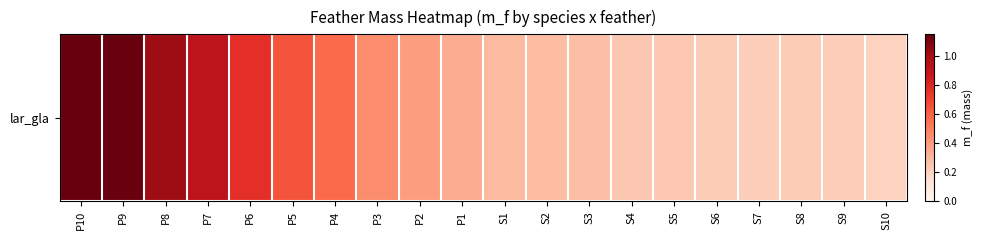

What is the change in value from P8 to S7?

-0.8